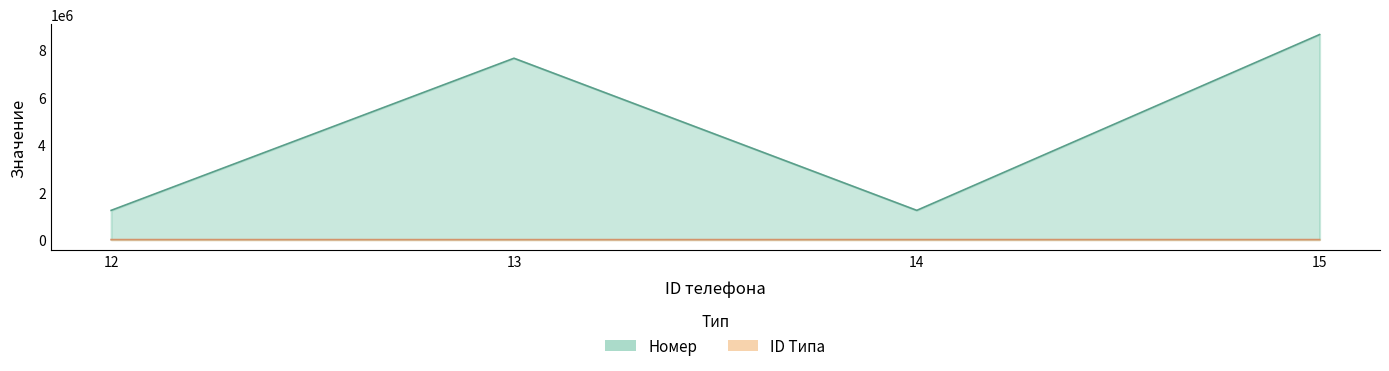

What is the spread (max minus min) of values at 13?

7654320